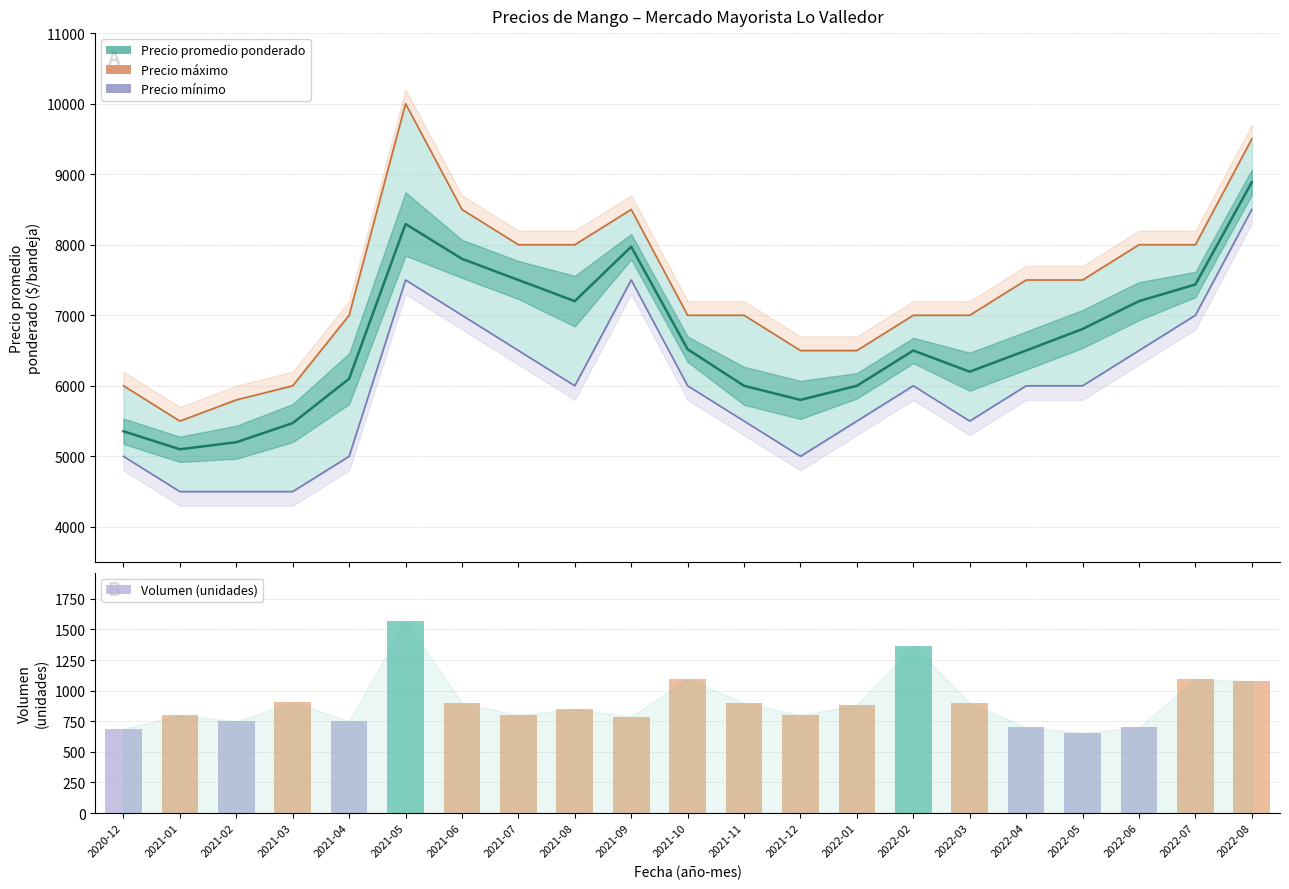

At how many categories does at least one series exceed 6385?

17